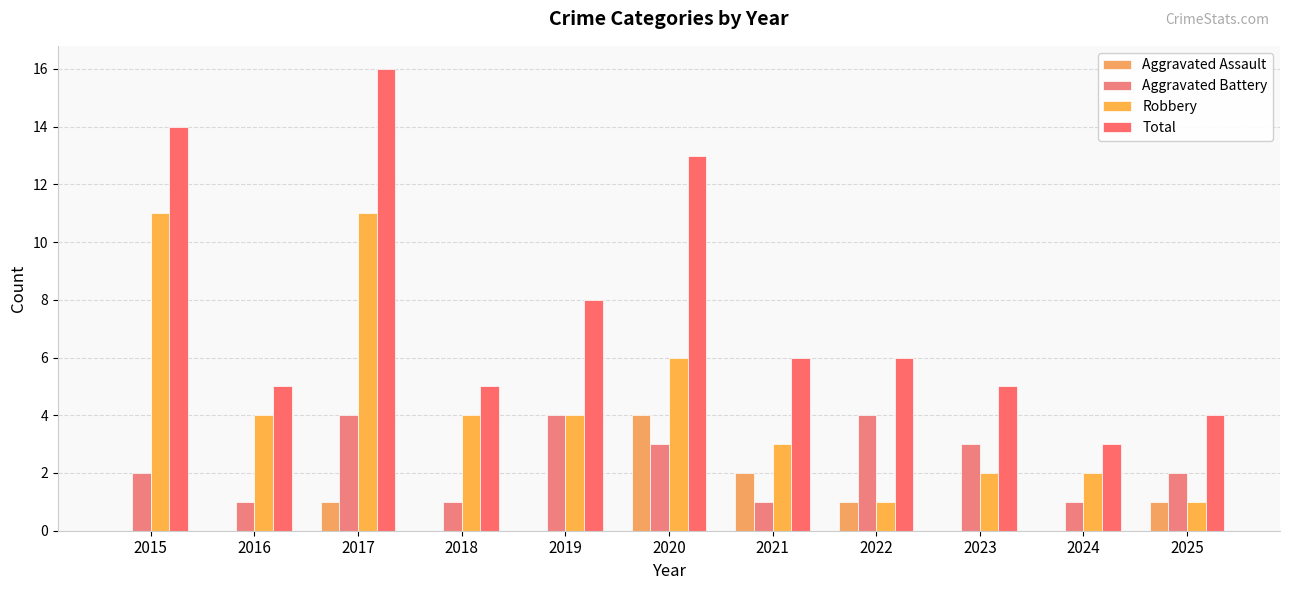

How many groups of bars are there?

11